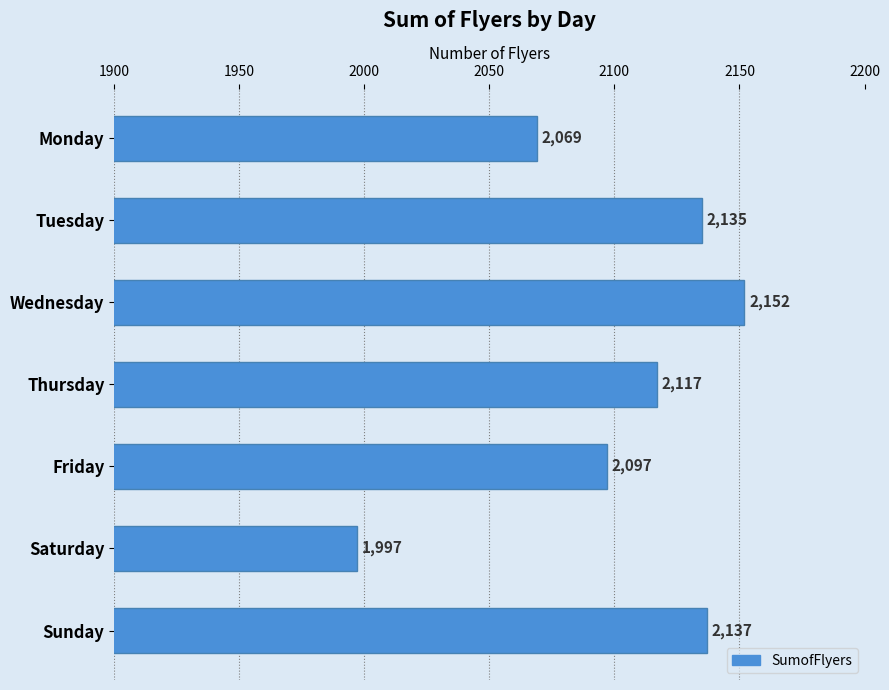

Which has a higher value, Tuesday or Saturday?

Tuesday